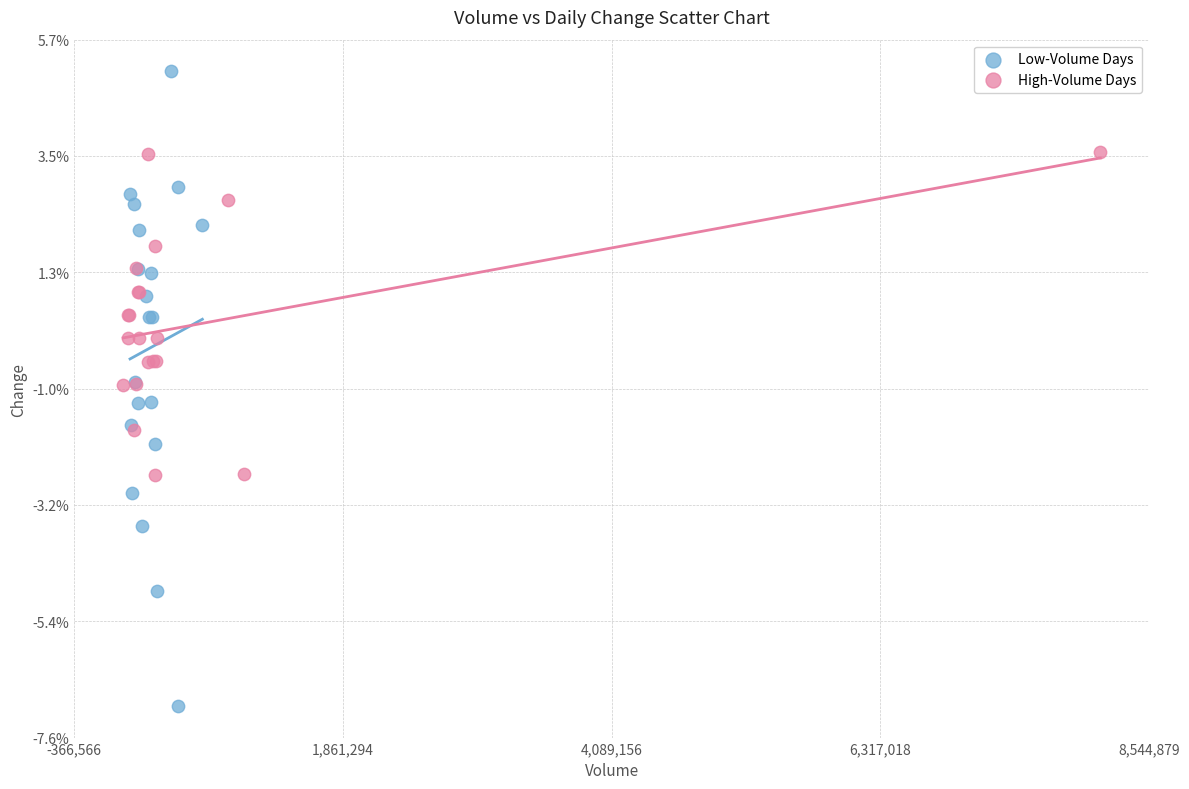

What are all the series names shown in the legend?

Low-Volume Days, High-Volume Days